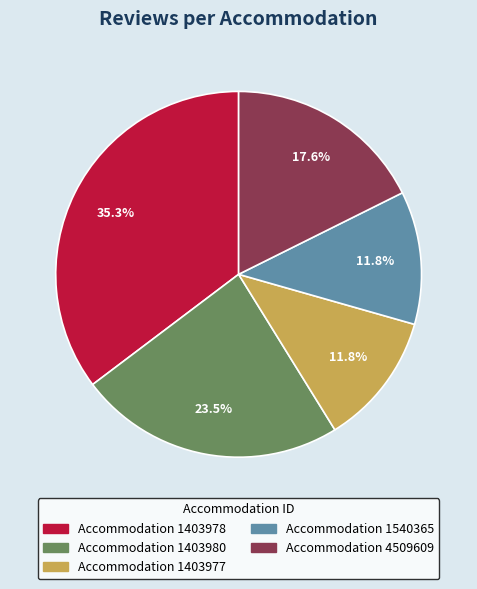

Is there a majority slice in this chart?

No